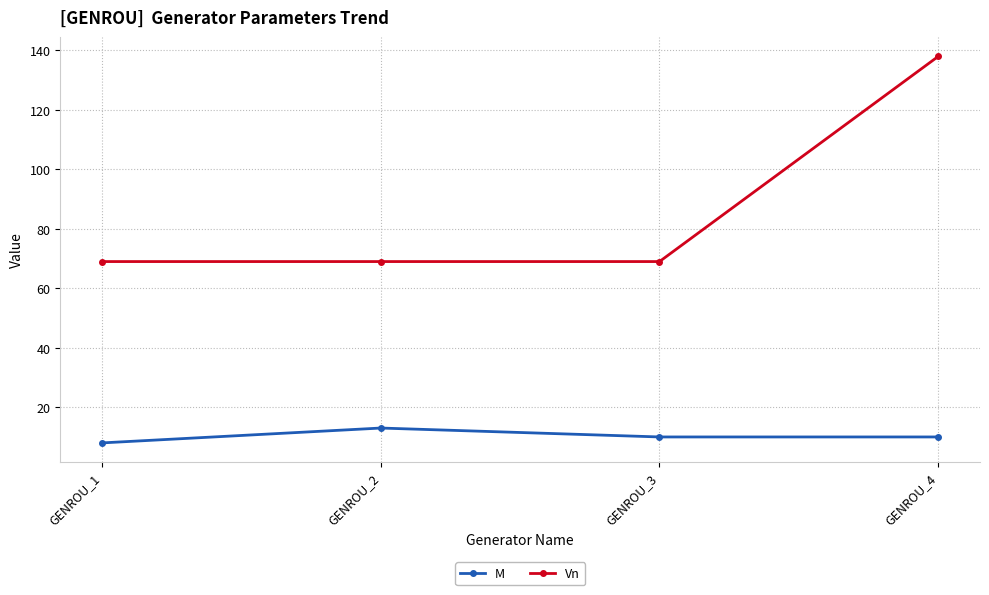

Reading left to right, list all the values displayed in this chart.

M: 8	13	10	10
Vn: 69	69	69	138